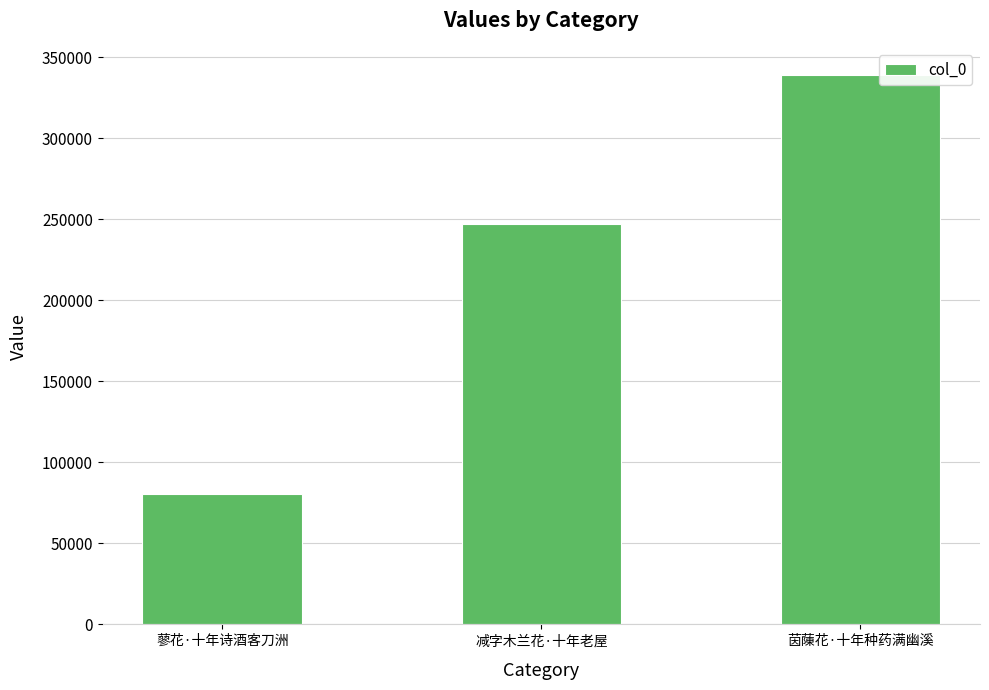

Reading right to left, extract all data points from this chart.

338985	247019	80687